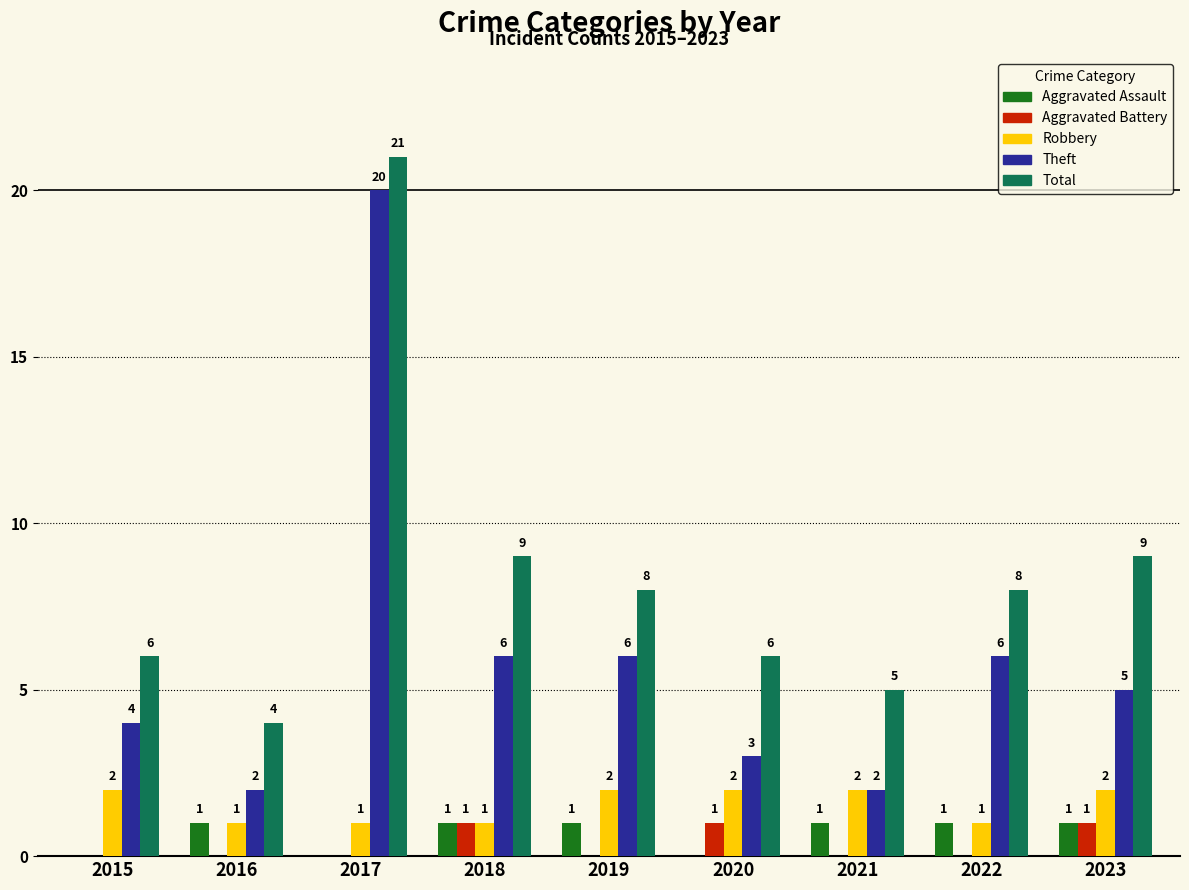

How many Robbery values are between 1 and 2?

9